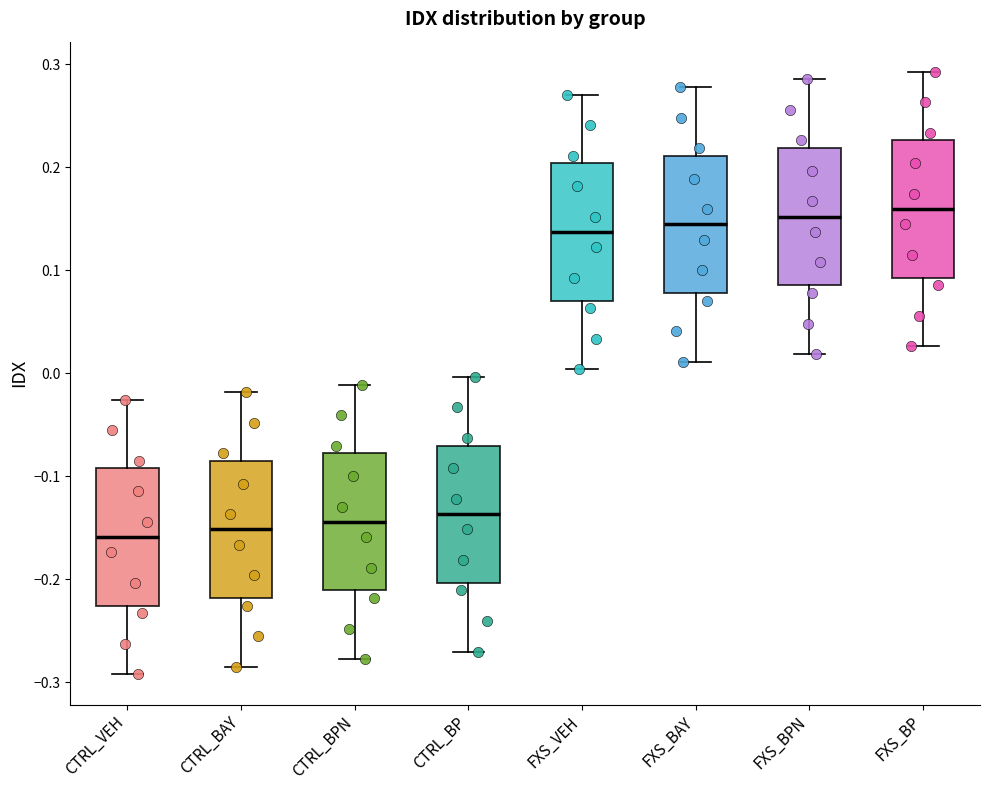

Reading left to right, read every box against the y-axis: the position of its median line, the range the box covers, and the ends of its whiskers. The values are not printed on the chart, so give them approximately, as read against the axis.

CTRL_VEH: median -0.16, box -0.23 to -0.09, whiskers -0.29 to -0.03
CTRL_BAY: median -0.15, box -0.22 to -0.09, whiskers -0.29 to -0.02
CTRL_BPN: median -0.14, box -0.21 to -0.08, whiskers -0.28 to -0.01
CTRL_BP: median -0.14, box -0.20 to -0.07, whiskers -0.27 to 0.00
FXS_VEH: median 0.14, box 0.07 to 0.20, whiskers 0.00 to 0.27
FXS_BAY: median 0.14, box 0.08 to 0.21, whiskers 0.01 to 0.28
FXS_BPN: median 0.15, box 0.09 to 0.22, whiskers 0.02 to 0.29
FXS_BP: median 0.16, box 0.09 to 0.23, whiskers 0.03 to 0.29